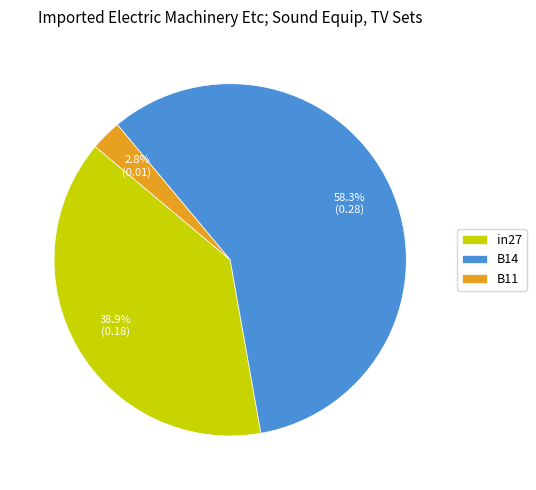

To the nearest percent, what is the average slice percentage?

33%